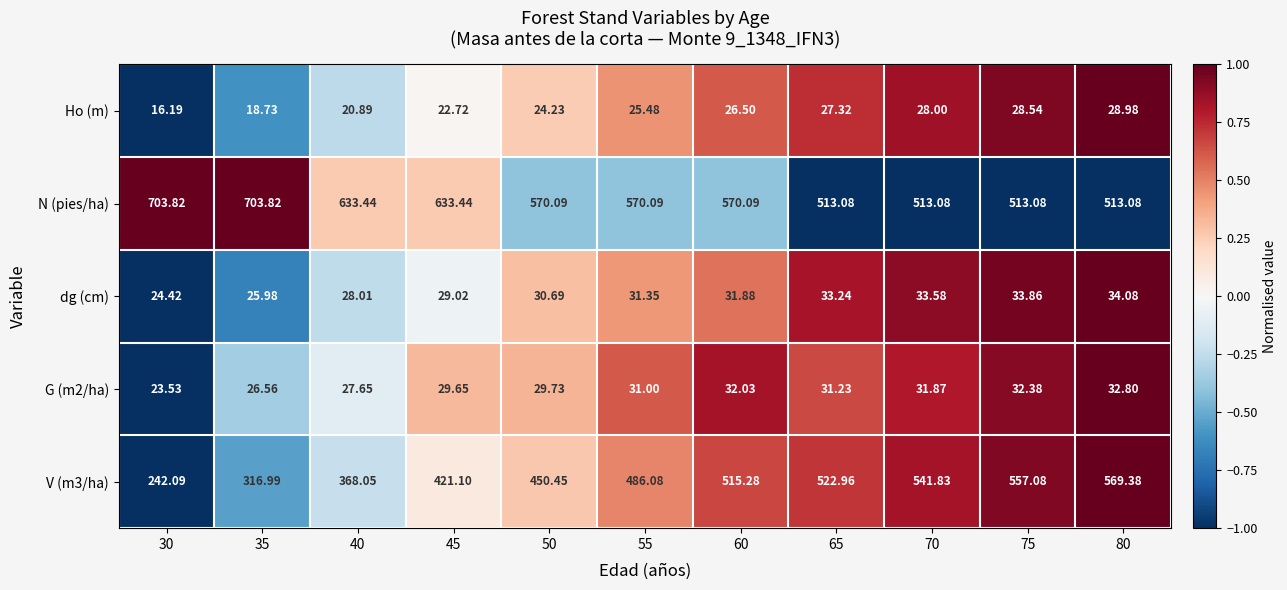

How many values in the Ho (m) series exceed 25?

6